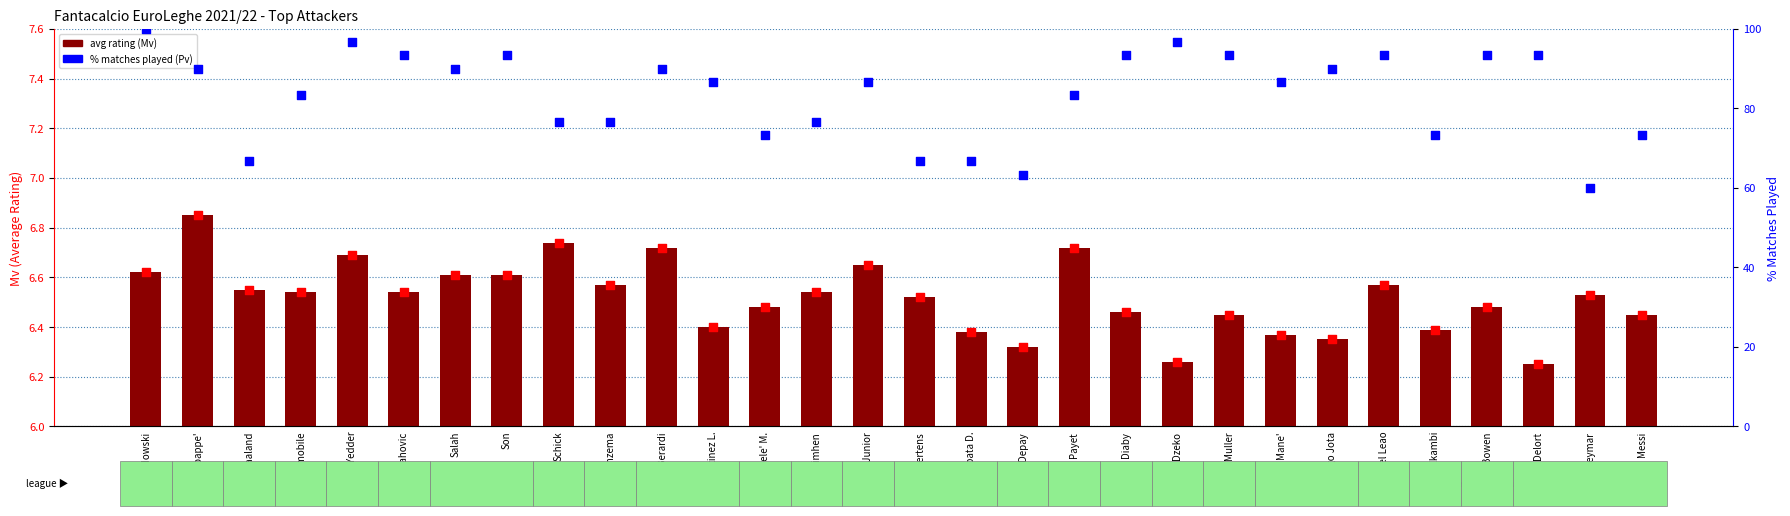

Which series contains the lowest Y value?

avg rating (Mv)